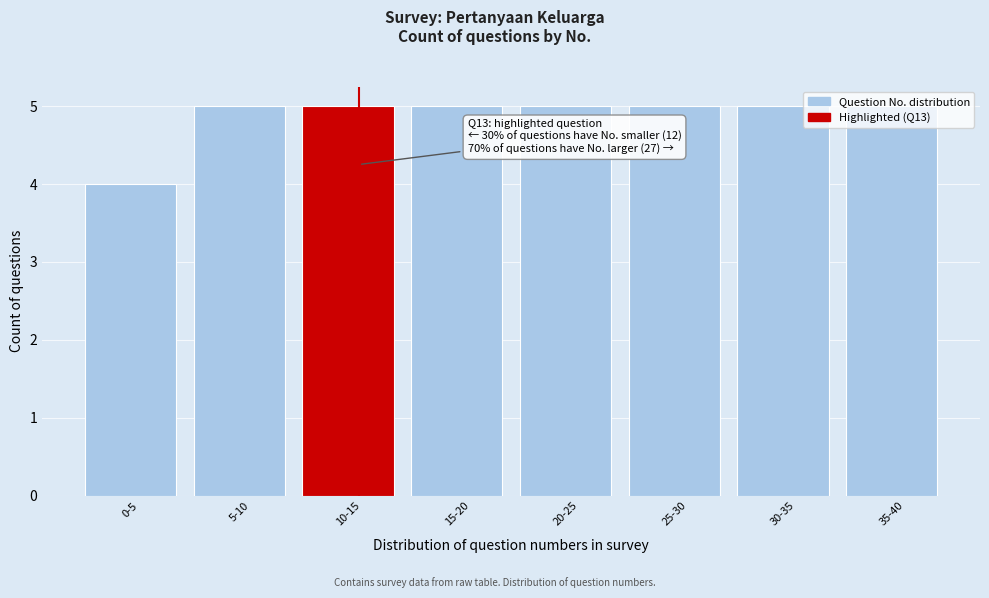

Approximately how many times larger is the value at 0-5 compared to 35-40?

0.8